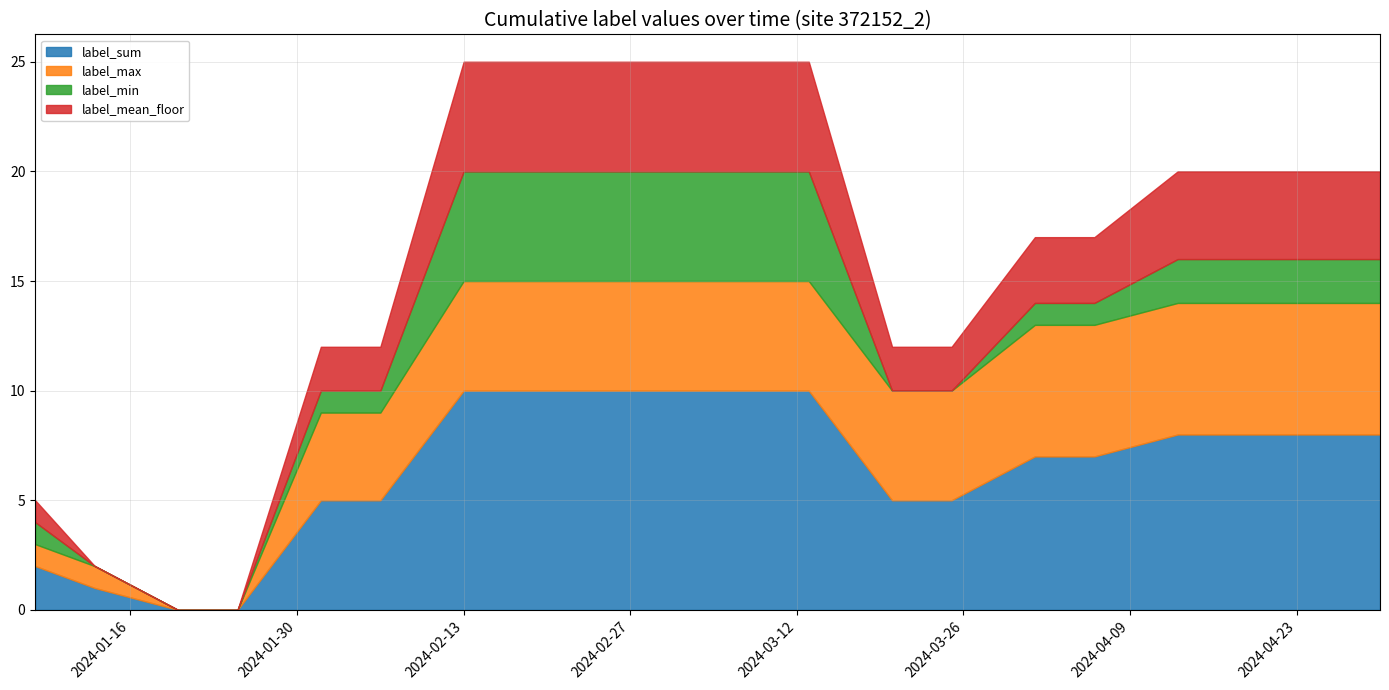

True or false: label_sum has a value of 8 at 13.

False